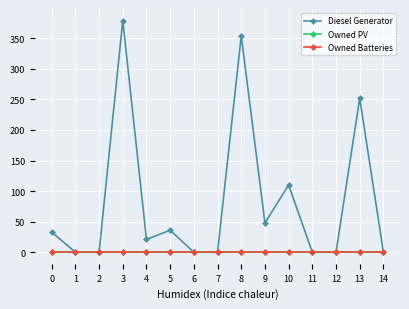

True or false: Owned PV and Diesel Generator intersect in this chart.

False